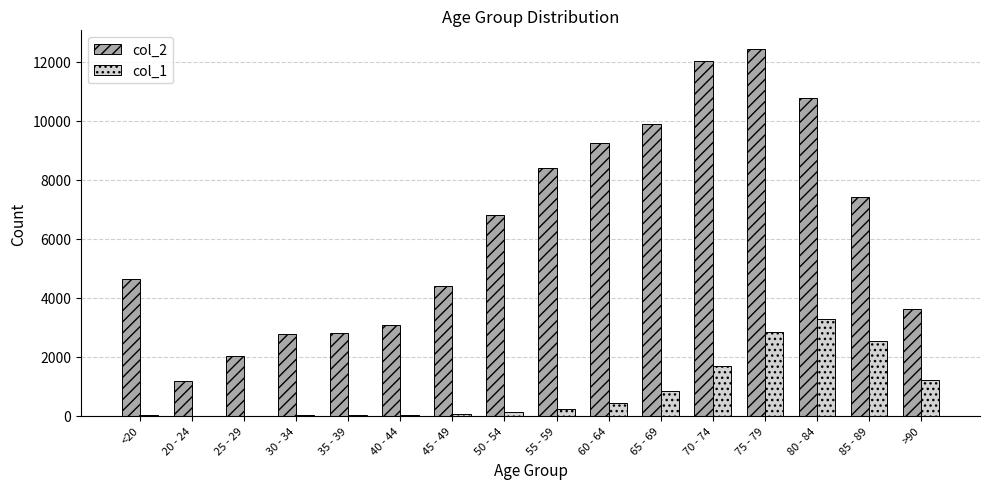

Which category has the highest value in the col_2 series?

75 - 79